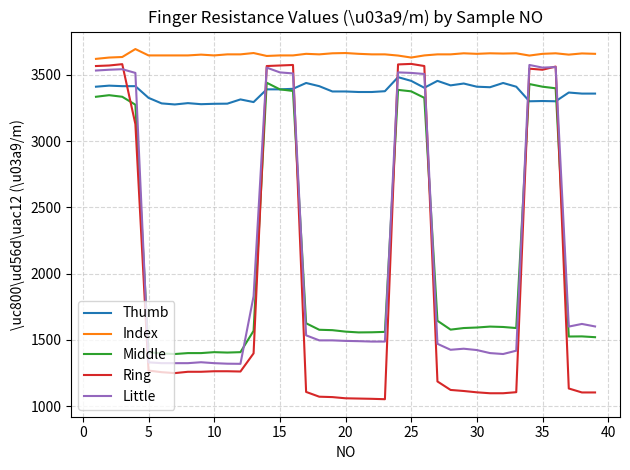

What is the greatest value displayed?

3695